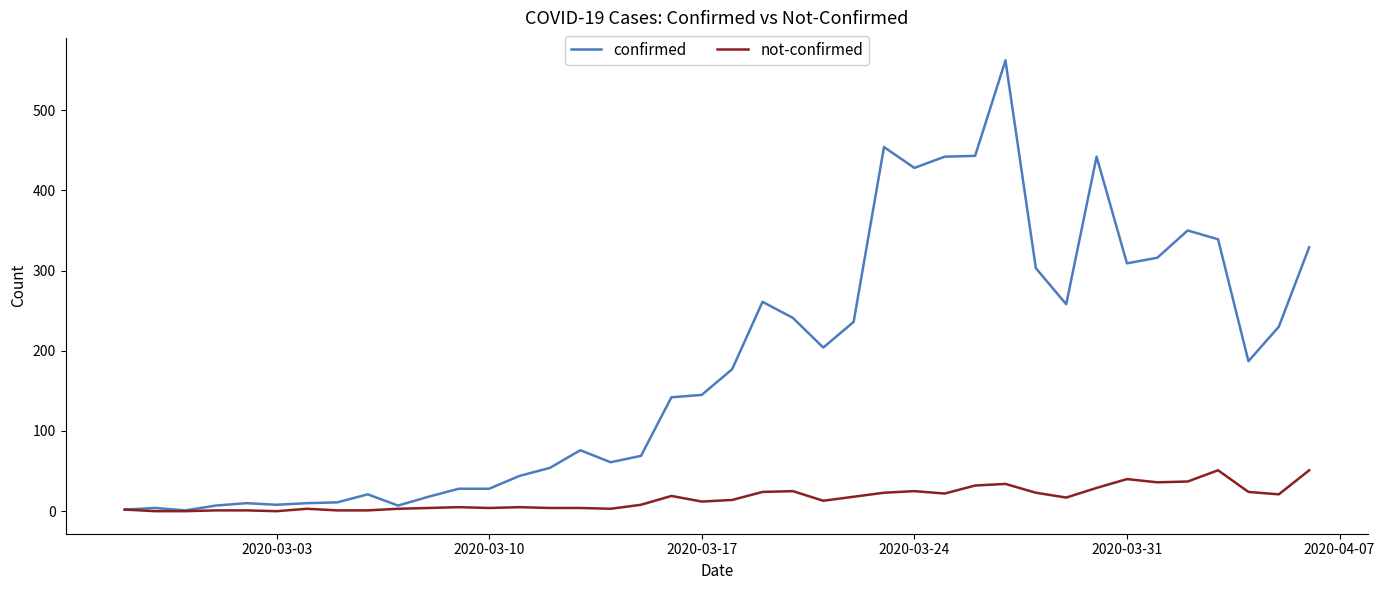

Which series has the largest range (max minus min)?

confirmed